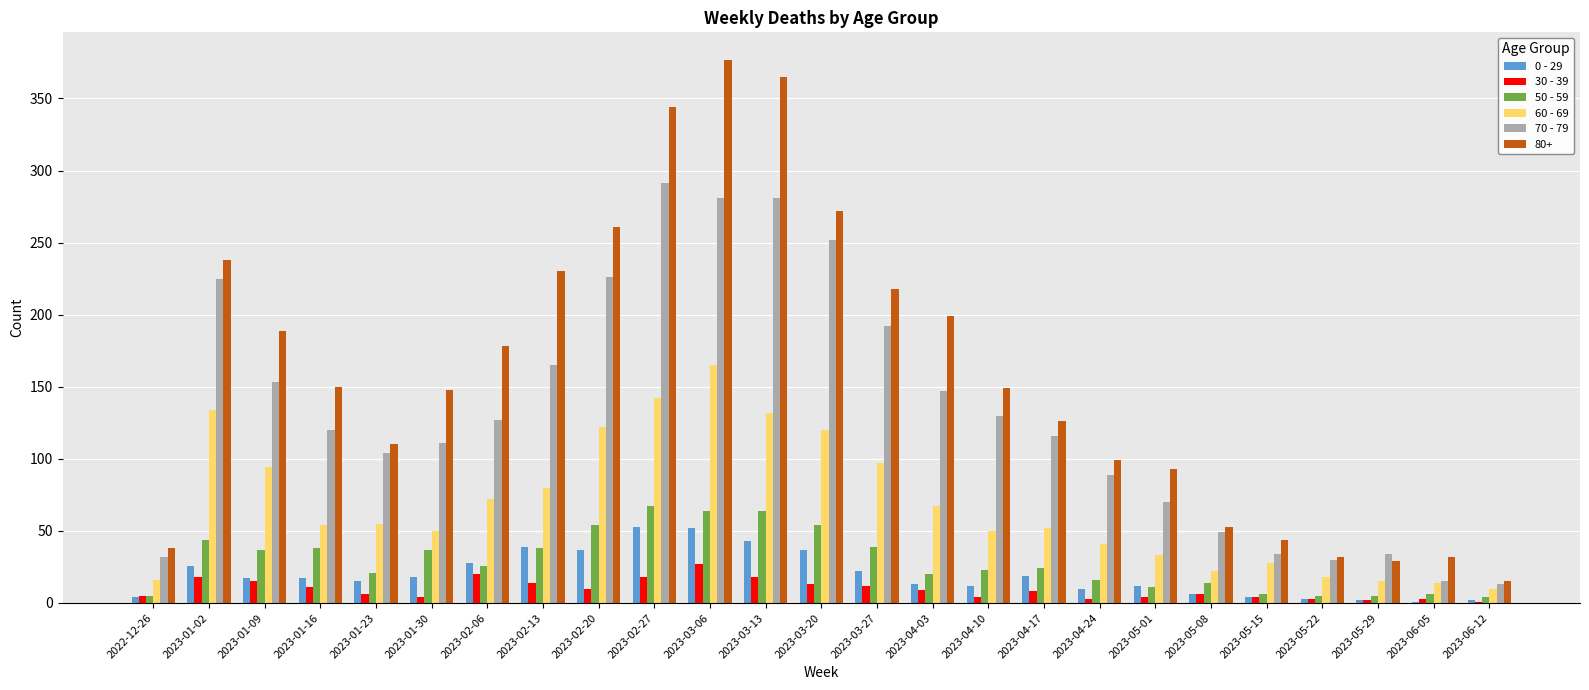

Which series changed the most between 2023-01-16 and 2023-06-12?

80+